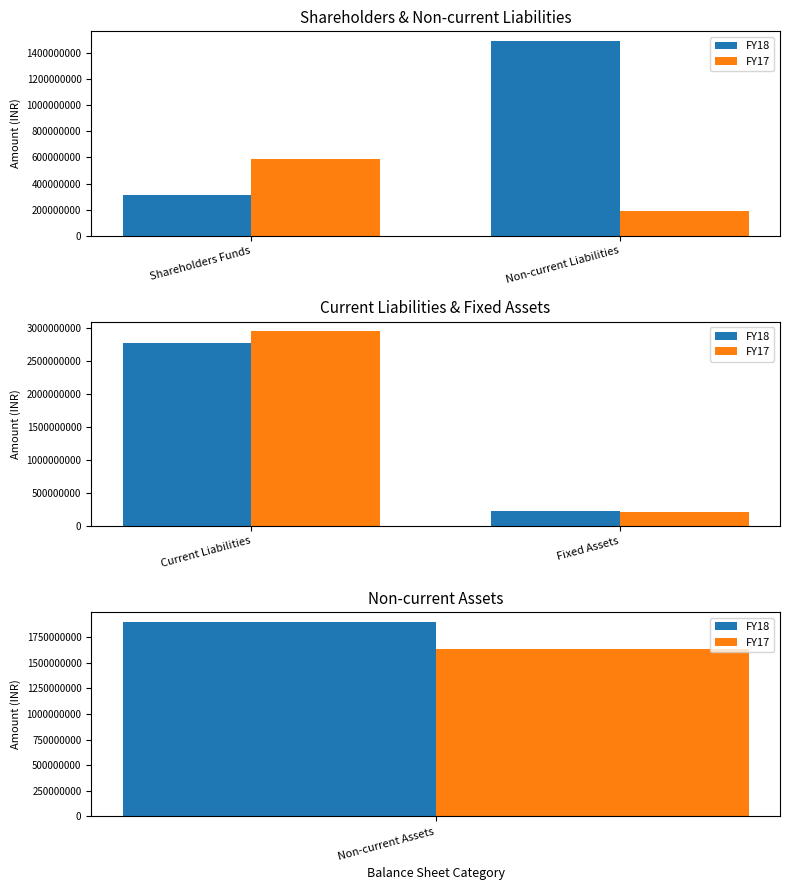

What is the label of the 1st bar from the right?

Fixed Assets